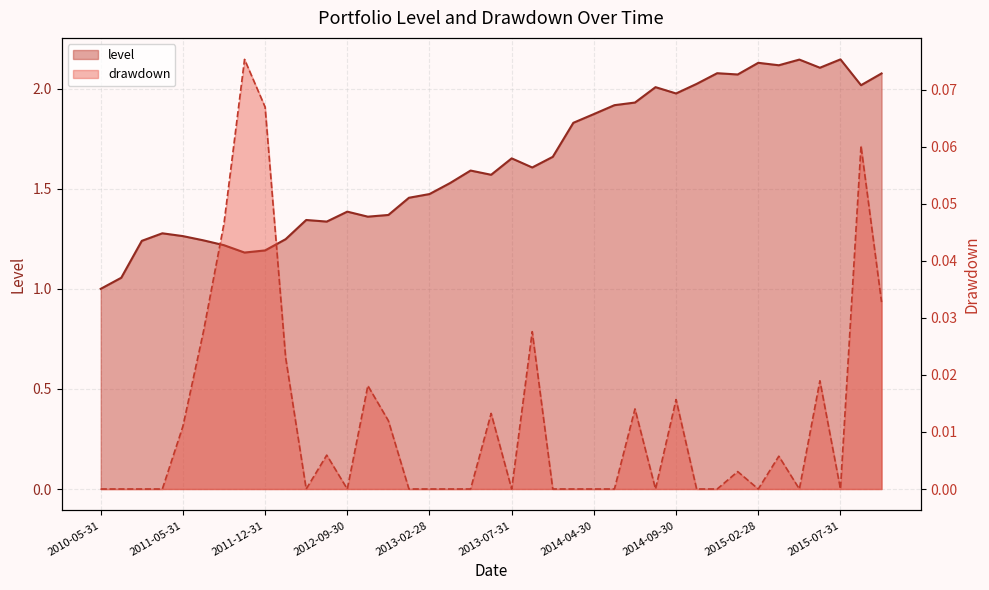

What is the difference between the values at 2015-08-31 and 2011-04-30?

0.8